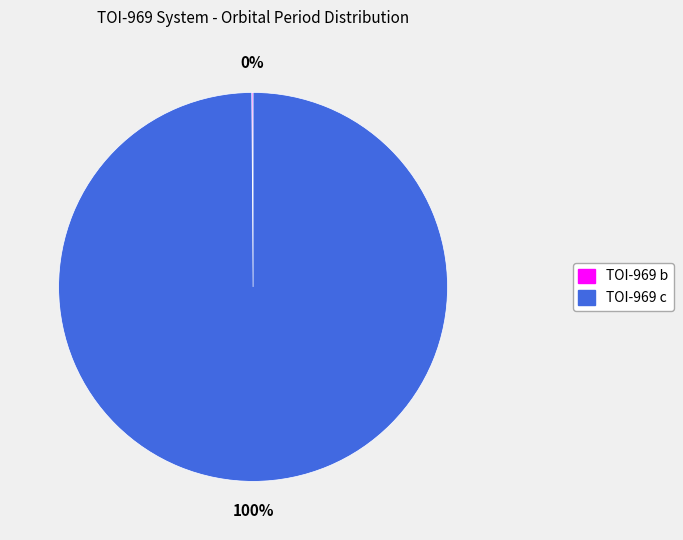

To the nearest percent, what is the difference between the largest and smallest slice percentages?

100%